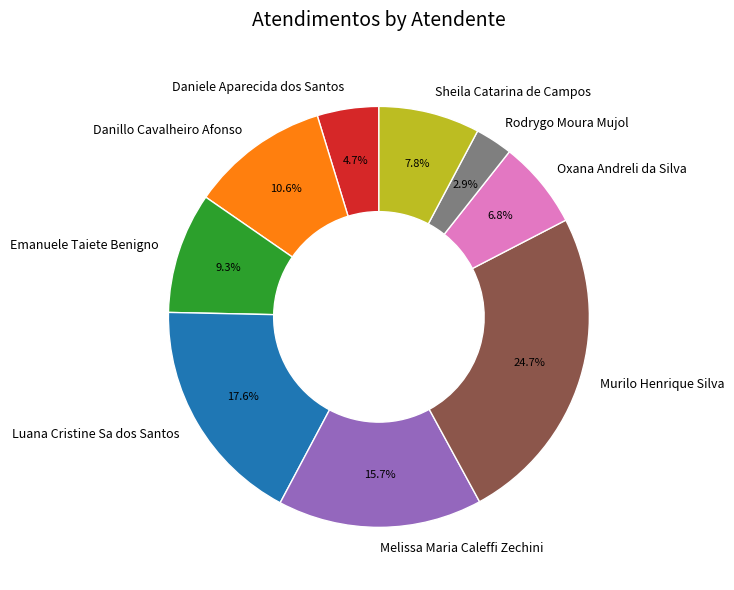

What percentage is NOT represented by Murilo Henrique Silva?

75.3%